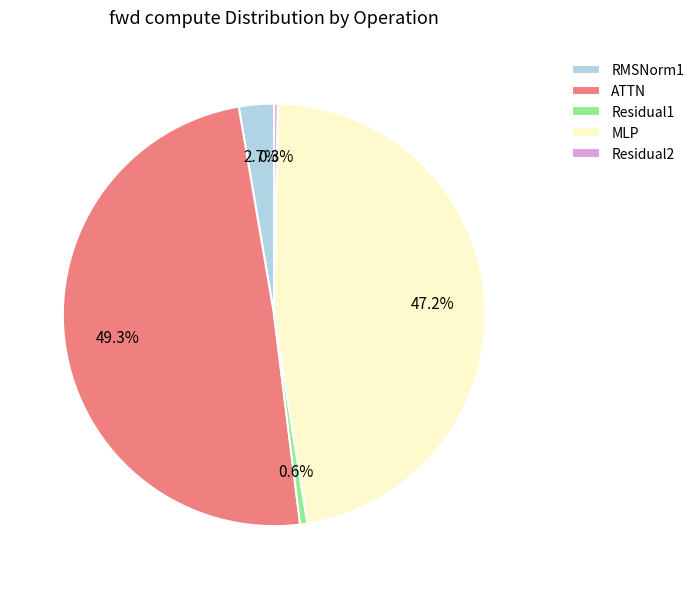

To the nearest percent, what percentage of the pie is ATTN?

49%